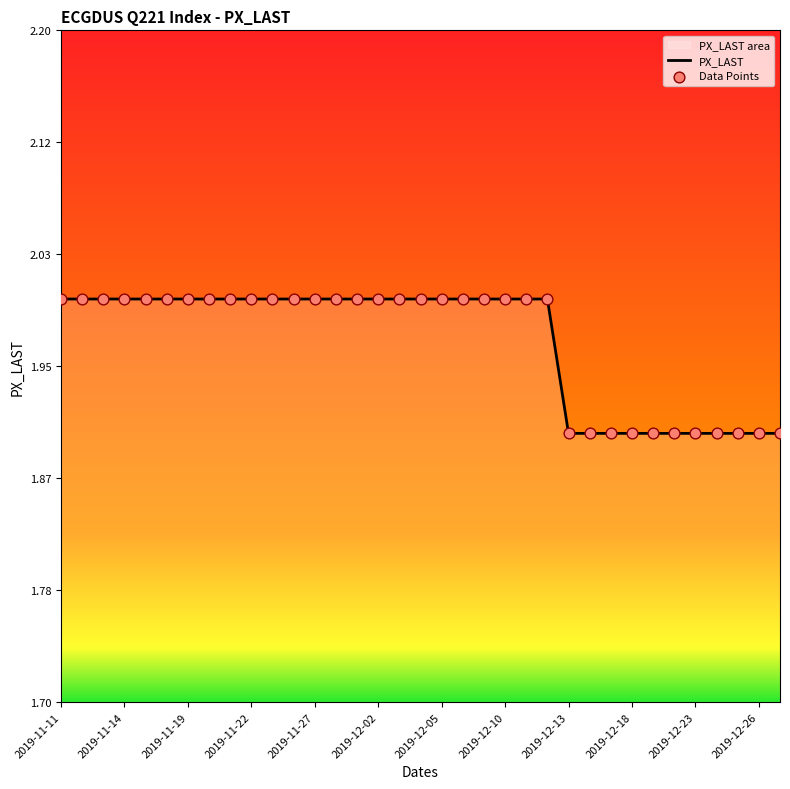

What is the change in value from 2019-11-21 to 2019-12-13?

-0.1